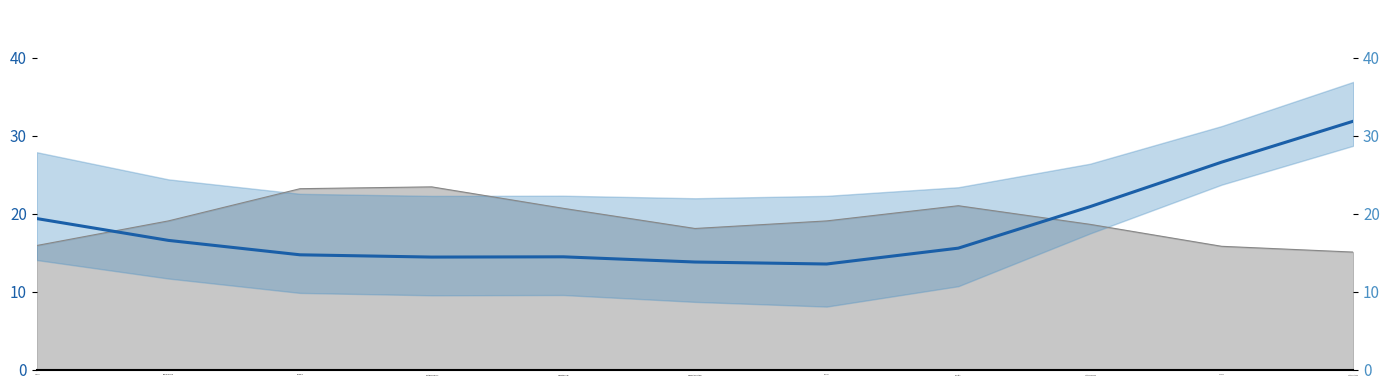

What is the sum of all values?

201.8